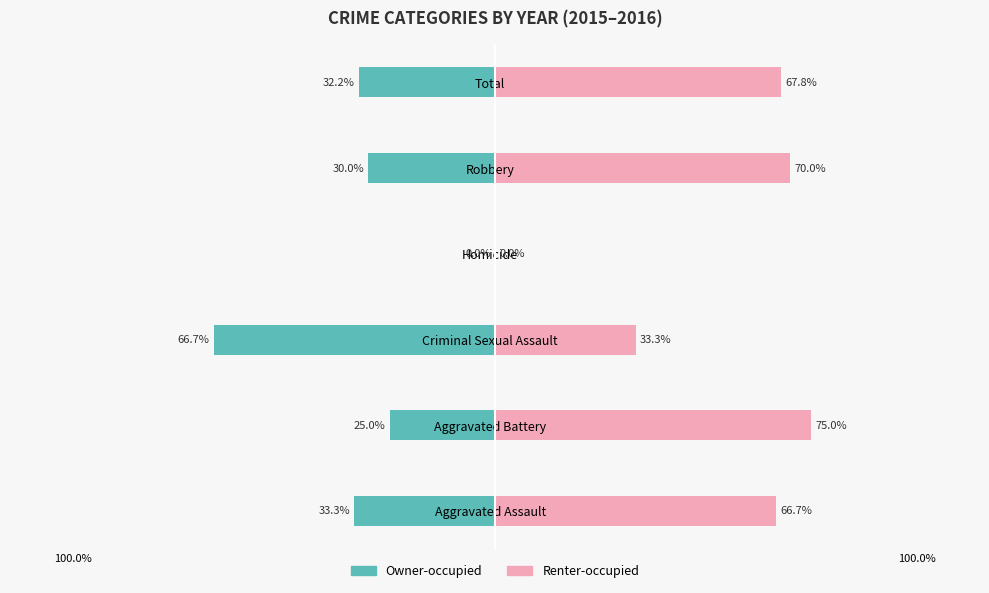

What is the value of the Renter-occupied bar at the 1st from the left?

66.7